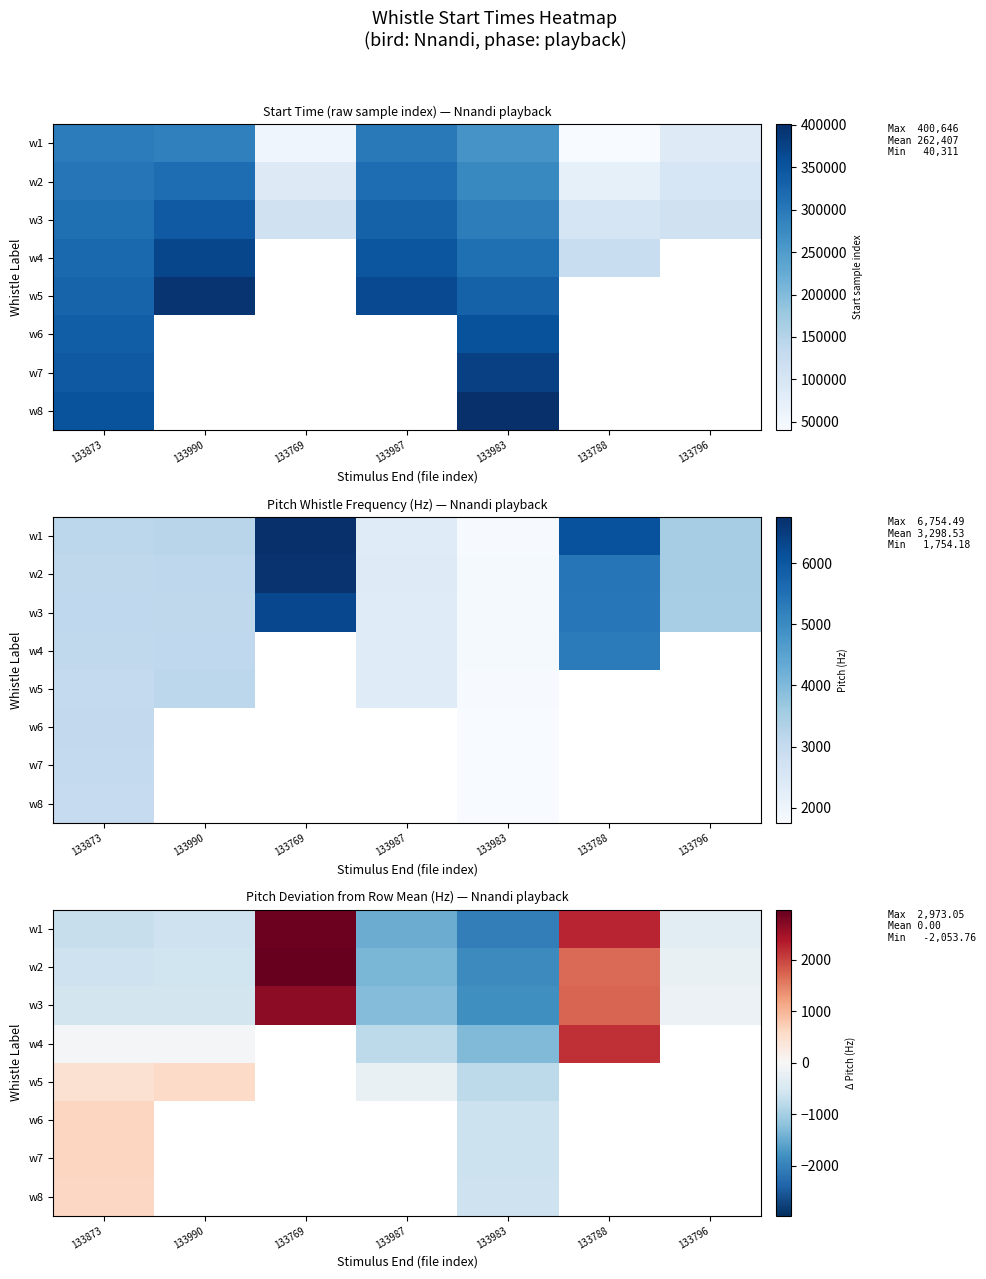

Which category has the lowest value across all series?

133983